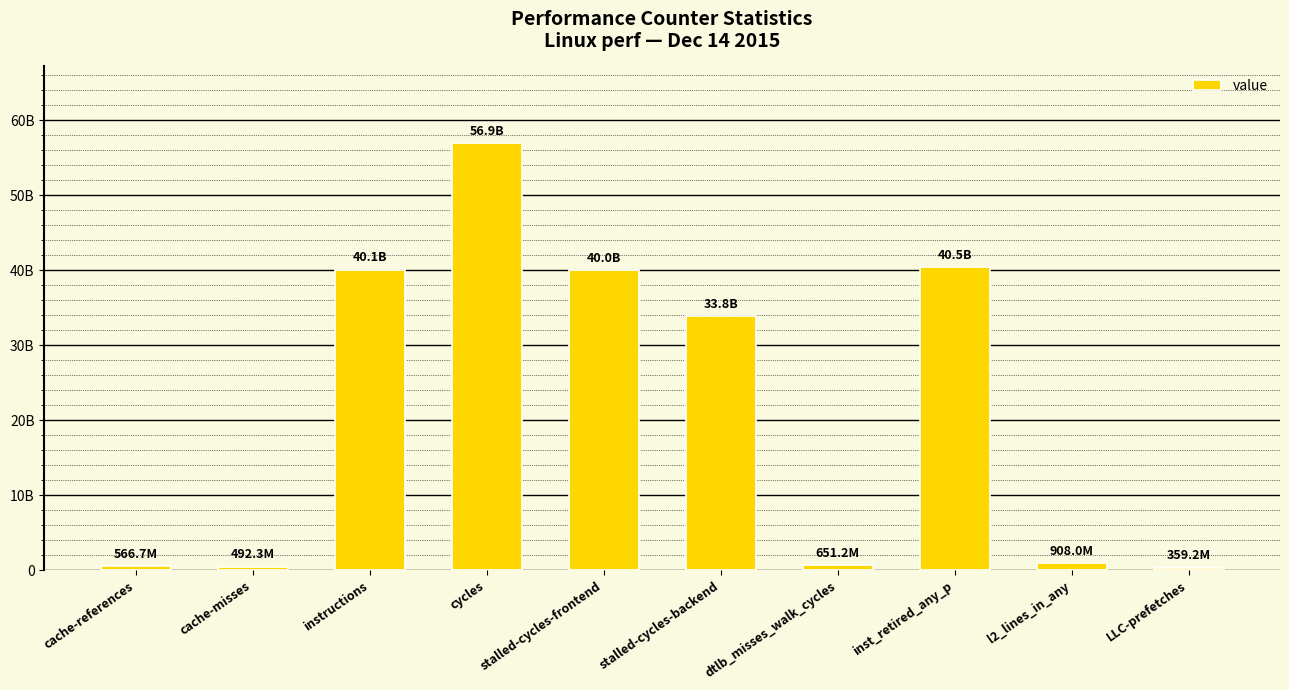

Are the bars grouped side by side (vs. stacked)?

No